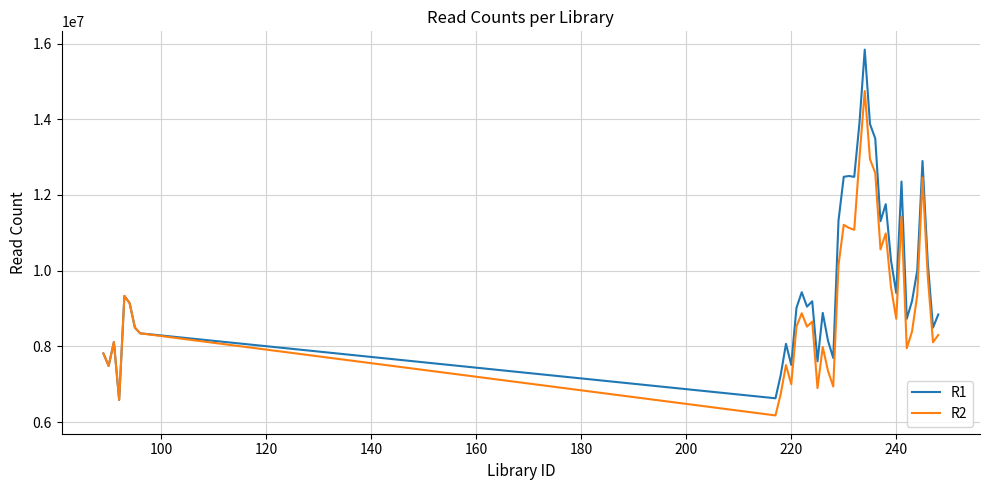

Rank the series by their average value, from highest to lowest.

R1, R2